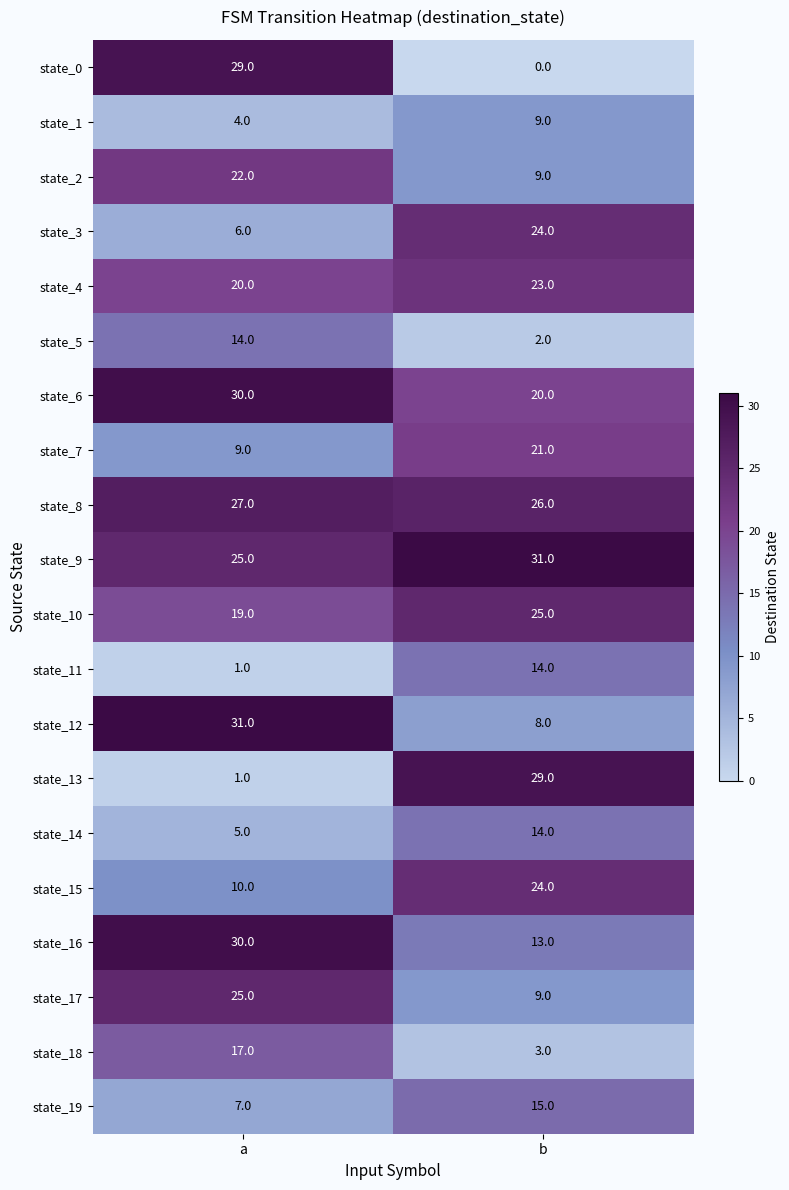

Count the number of categories in the chart.

2